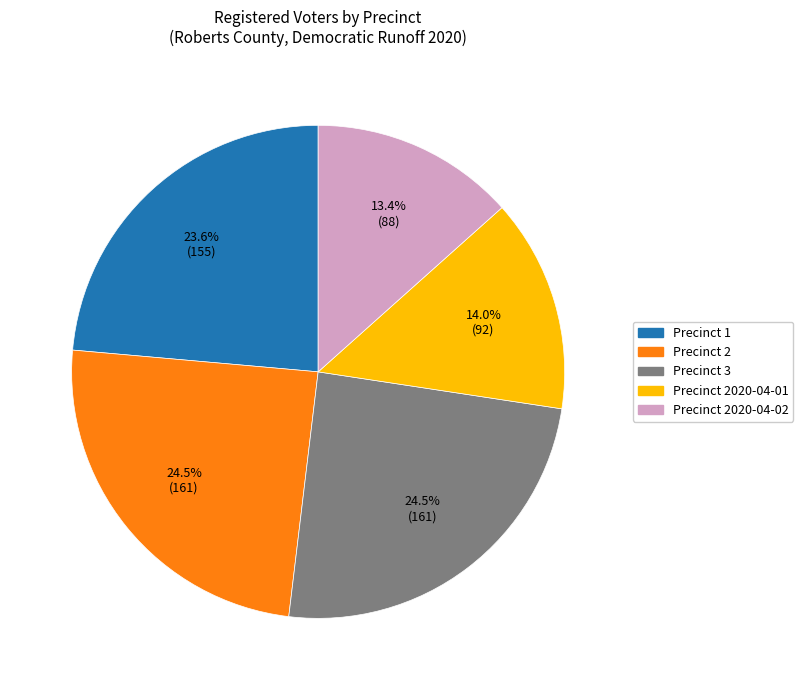

Does any single category account for the majority?

No